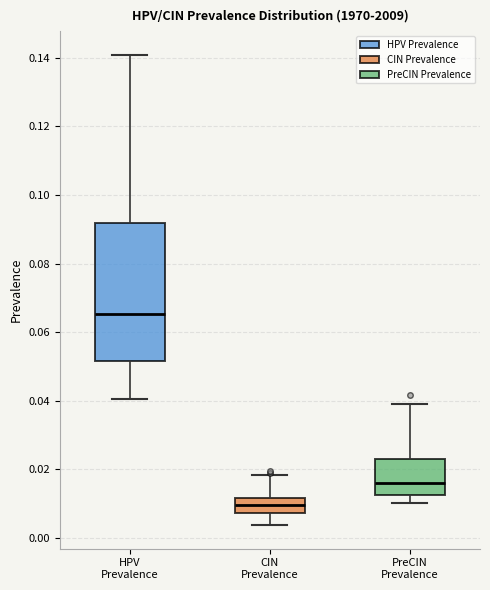

Comparing the boxes themselves (not the whiskers), which one is the tallest?

HPV Prevalence